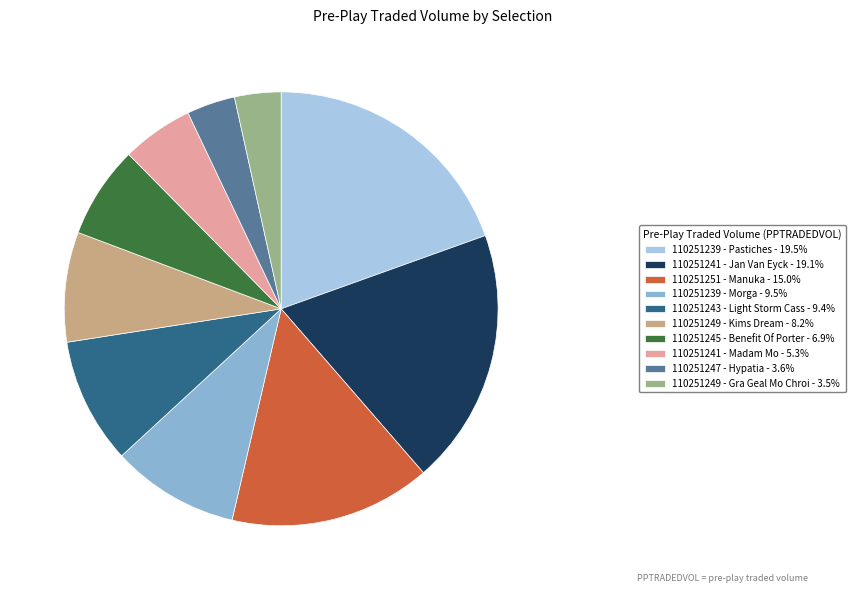

How many slices are in this pie chart?

10